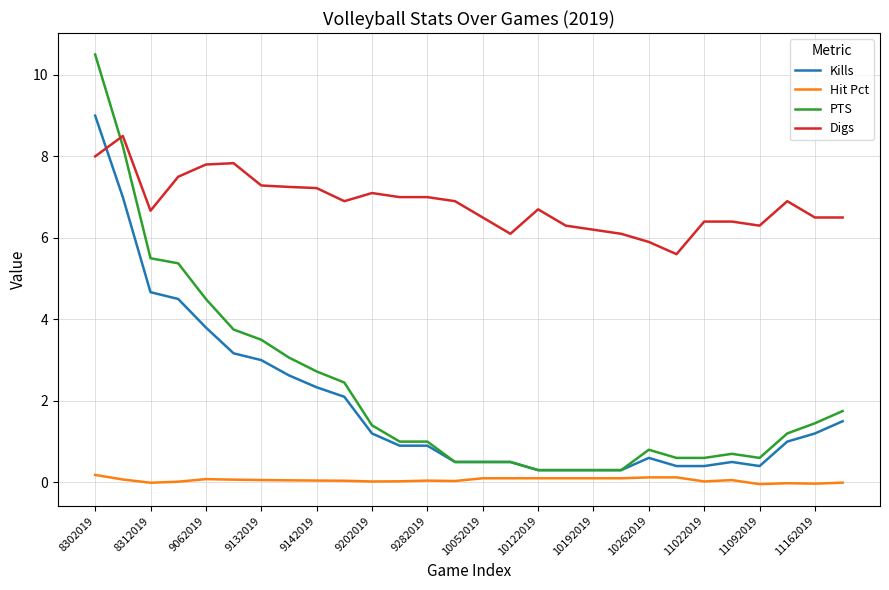

Rank the series by their maximum value, from highest to lowest.

PTS, Kills, Digs, Hit Pct